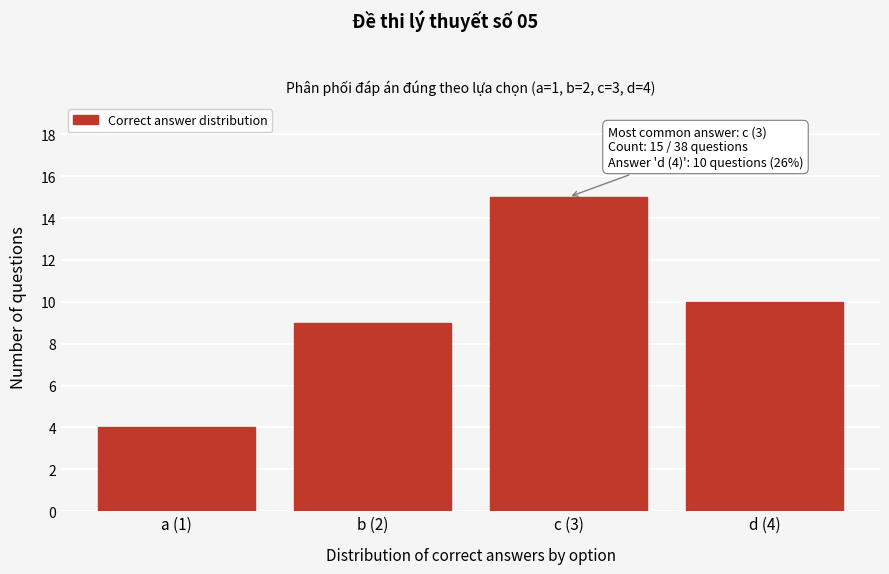

Reading left to right, what are all the values shown in this chart?

4	9	15	10